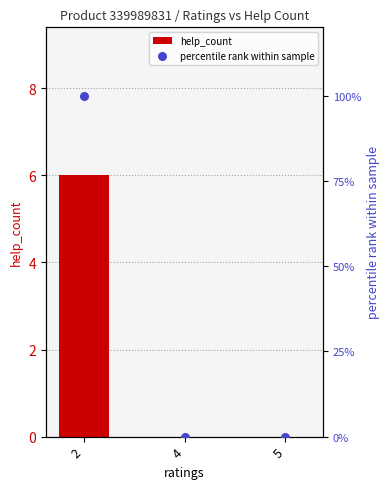

At how many categories does at least one series exceed 71?

1